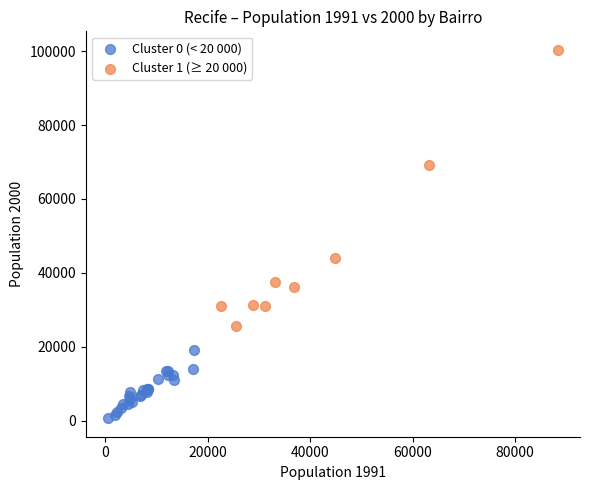

Which series has the widest spread of Y values?

Cluster 1 (≥ 20 000)